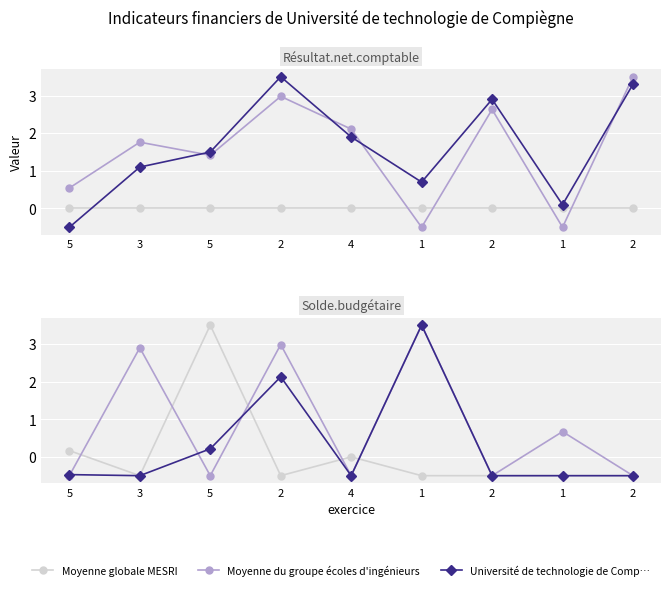

Between 2 and 2, which series saw the biggest shift?

Moyenne du groupe ecoles d ing